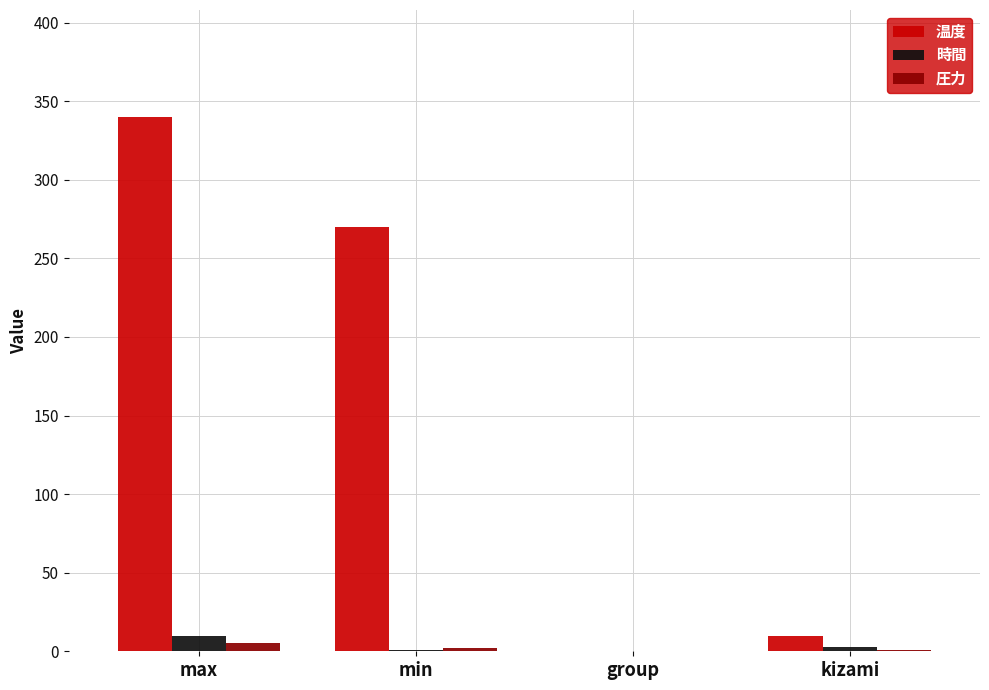

The 温度 series shows 10 at kizami. True or false?

True